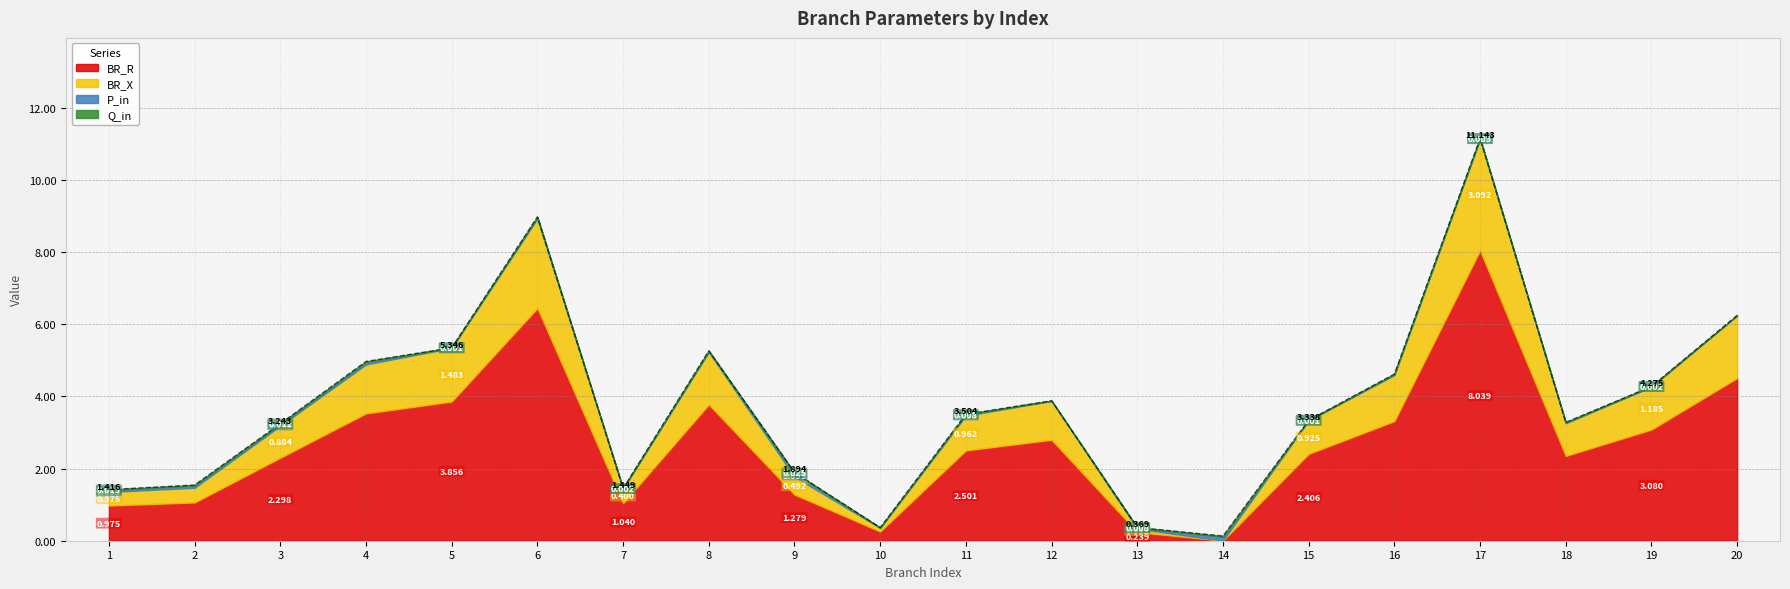

How many interior local valleys does the Q_in series have?

7